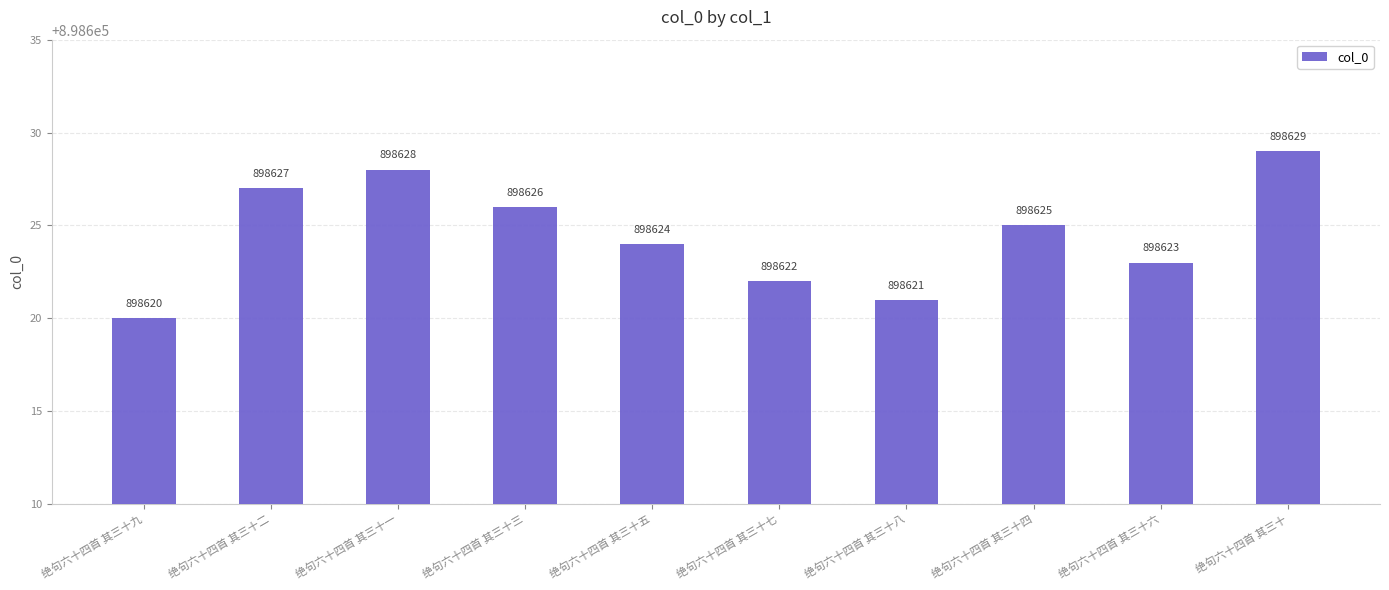

Between 绝句六十四首 其三十九 and 绝句六十四首 其三十二, which is larger?

绝句六十四首 其三十二